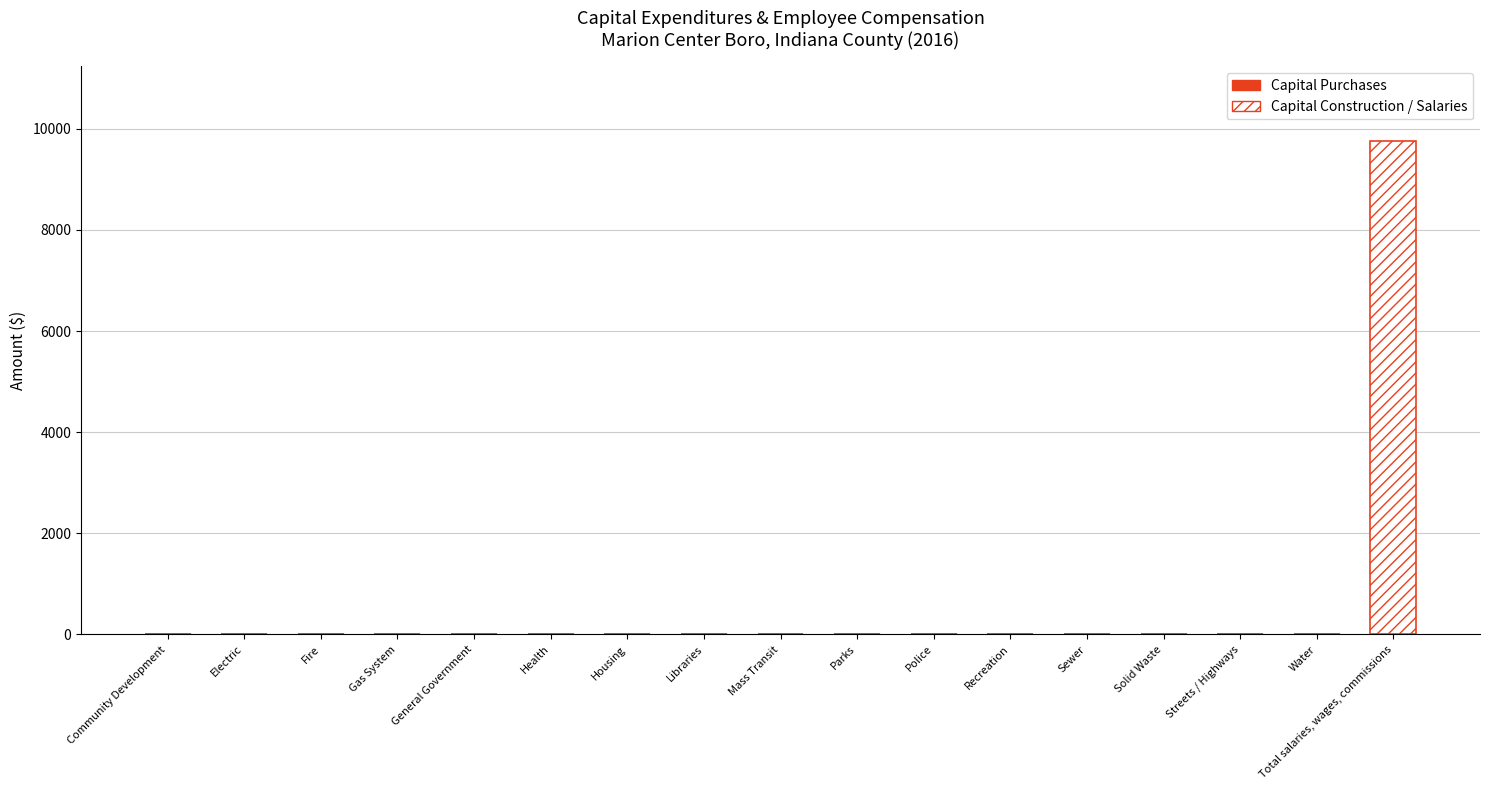

What is the label of the 13th bar from the right?

General Government